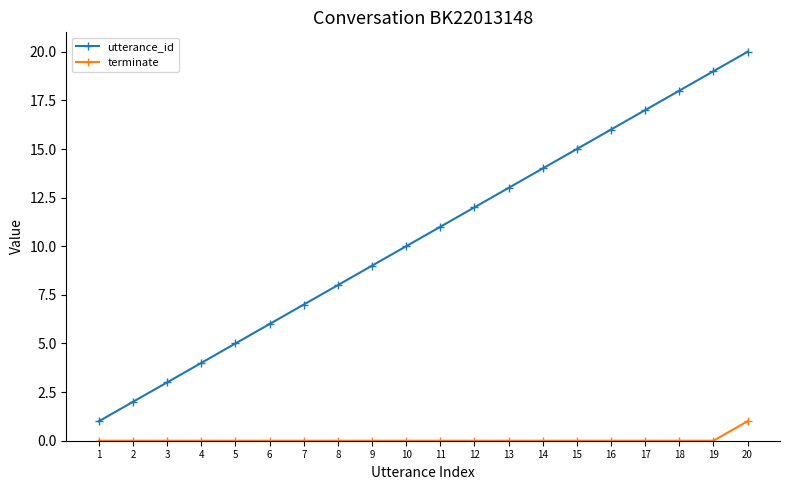

What is the maximum value shown in the chart?

20